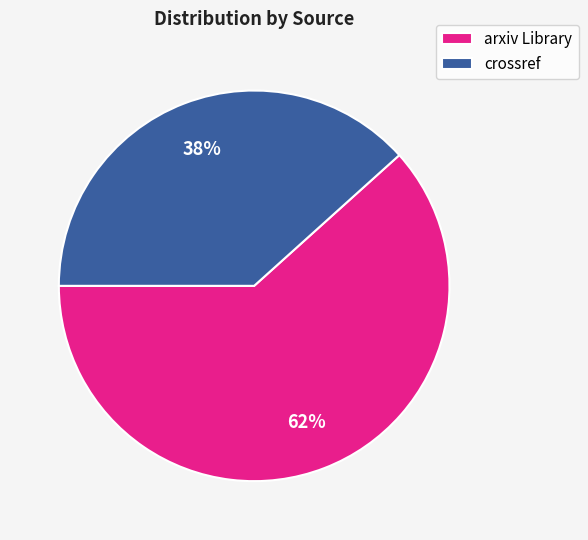

Count the number of slices in the pie.

2